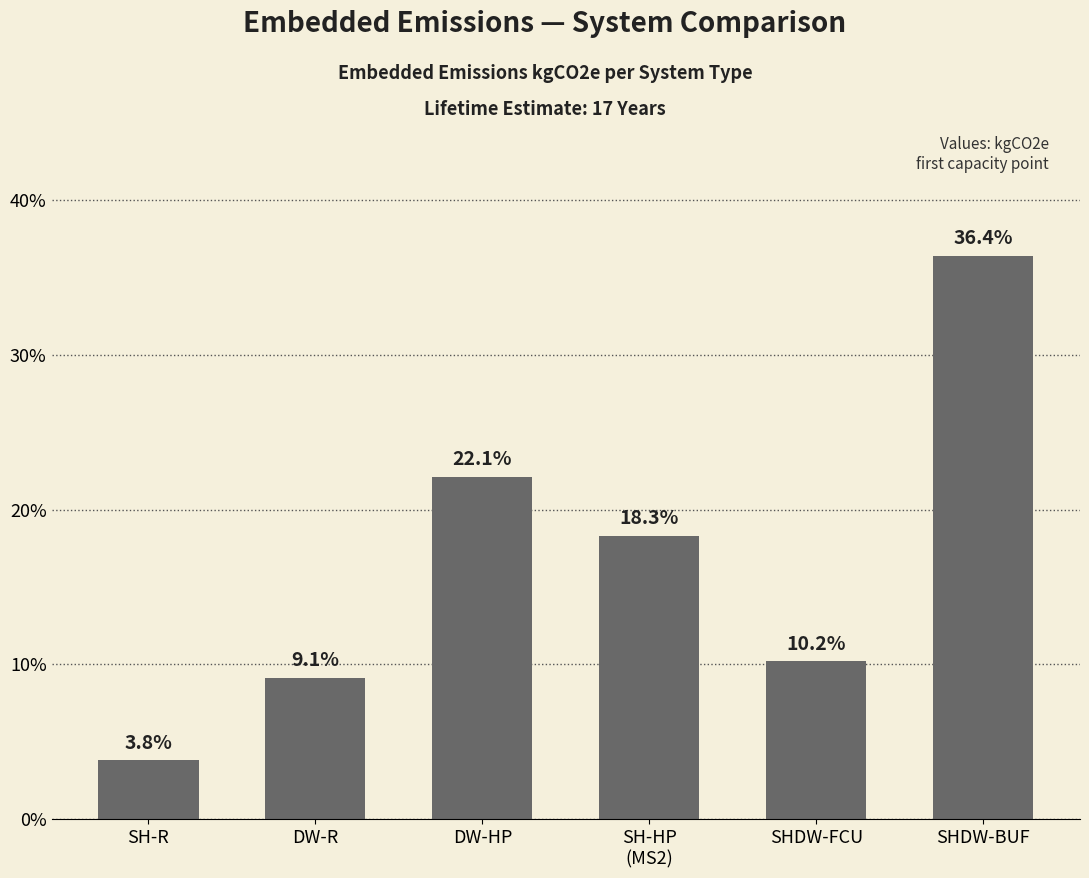

How many bars are there in total?

6